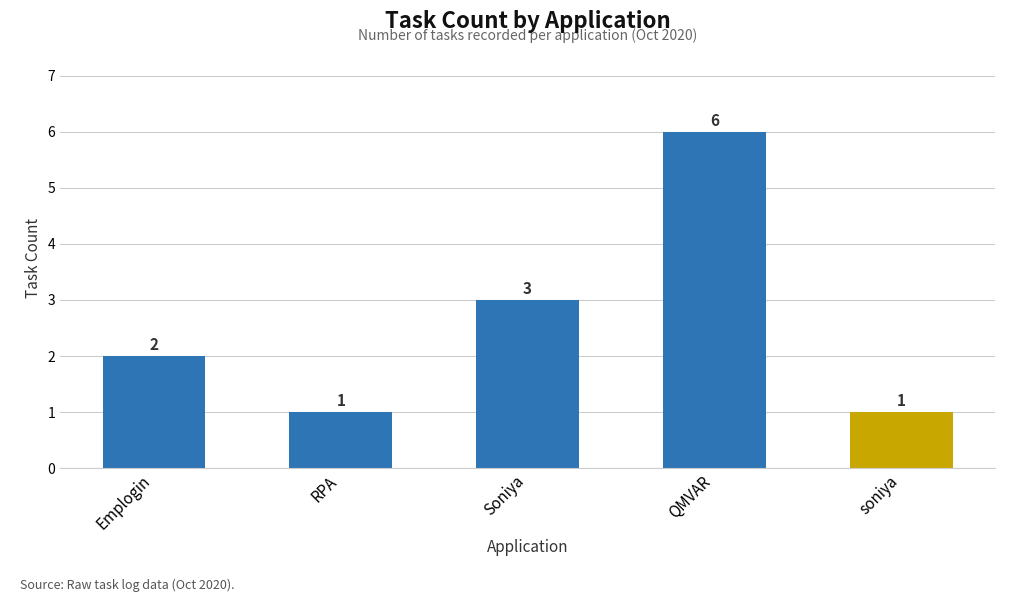

What is the difference between the second highest and second lowest values?

2